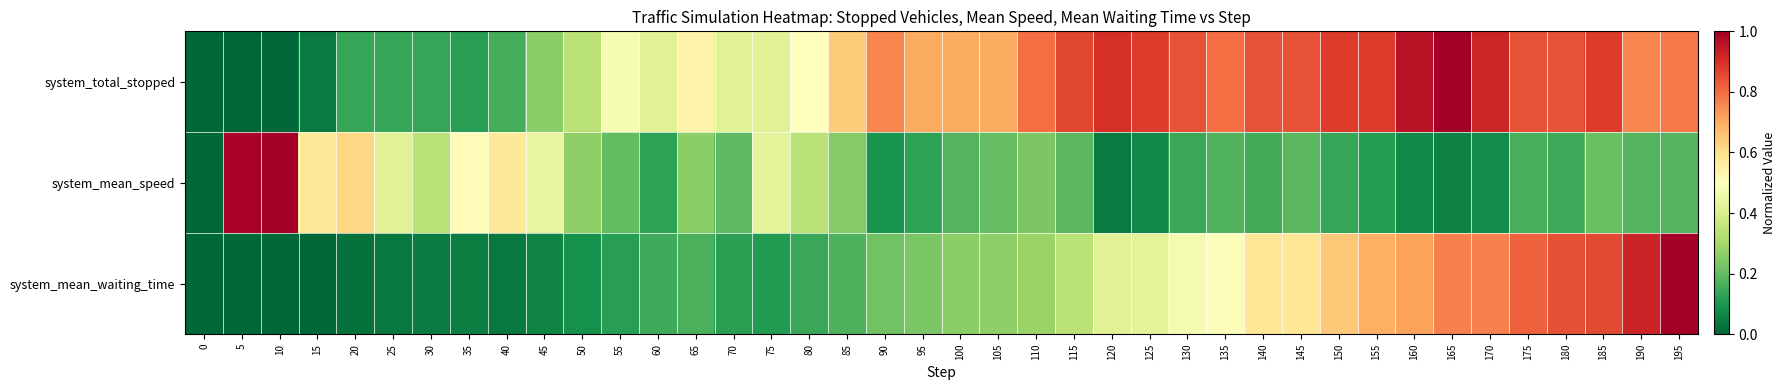

Reading left to right, list all the values displayed in this chart.

system_total_stopped: 0=0.0	5=0.0	10=0.0	15=0.0	20=0.1	25=0.1	30=0.1	35=0.1	40=0.2	45=0.3	50=0.3	55=0.5	60=0.4	65=0.5	70=0.4	75=0.4	80=0.5	85=0.6	90=0.8	95=0.7	100=0.7	105=0.7	110=0.8	115=0.9	120=0.9	125=0.9	130=0.8	135=0.8	140=0.8	145=0.8	150=0.9	155=0.9	160=1.0	165=1.0	170=0.9	175=0.8	180=0.8	185=0.9	190=0.8	195=0.8
system_mean_speed: 0=0.0	5=1.0	10=1.0	15=0.6	20=0.6	25=0.4	30=0.3	35=0.5	40=0.6	45=0.4	50=0.3	55=0.2	60=0.1	65=0.3	70=0.2	75=0.4	80=0.3	85=0.2	90=0.1	95=0.1	100=0.2	105=0.2	110=0.2	115=0.2	120=0.0	125=0.1	130=0.1	135=0.2	140=0.2	145=0.2	150=0.1	155=0.1	160=0.1	165=0.1	170=0.1	175=0.2	180=0.1	185=0.2	190=0.2	195=0.2
system_mean_waiting_time: 0=0.0	5=0.0	10=0.0	15=0.0	20=0.0	25=0.0	30=0.0	35=0.0	40=0.0	45=0.1	50=0.1	55=0.1	60=0.2	65=0.2	70=0.1	75=0.1	80=0.1	85=0.2	90=0.2	95=0.2	100=0.3	105=0.3	110=0.3	115=0.3	120=0.4	125=0.4	130=0.5	135=0.5	140=0.6	145=0.6	150=0.6	155=0.7	160=0.7	165=0.8	170=0.8	175=0.8	180=0.8	185=0.9	190=0.9	195=1.0